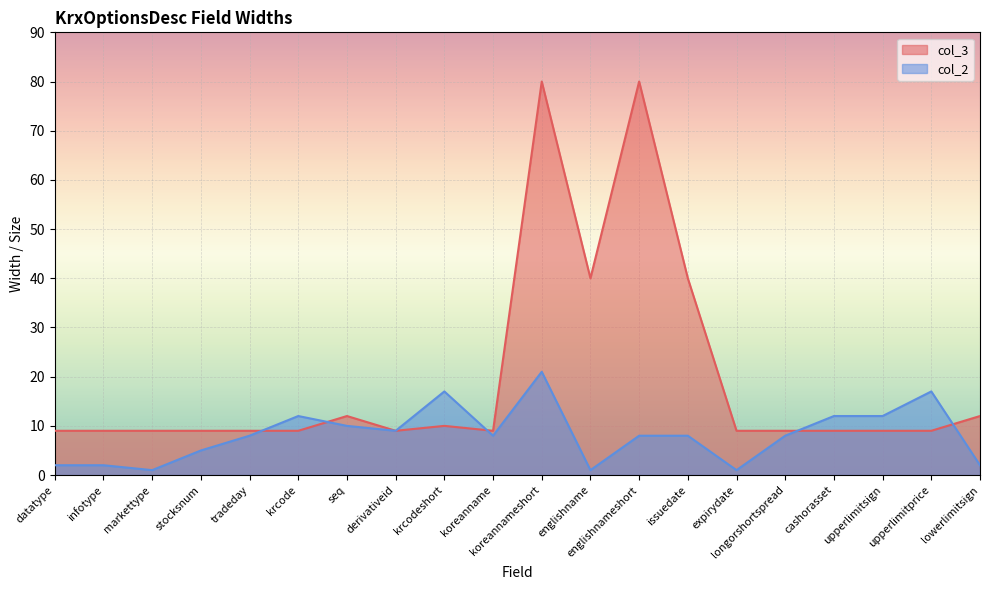

Rank the series by their maximum value, from lowest to highest.

col_2, col_3